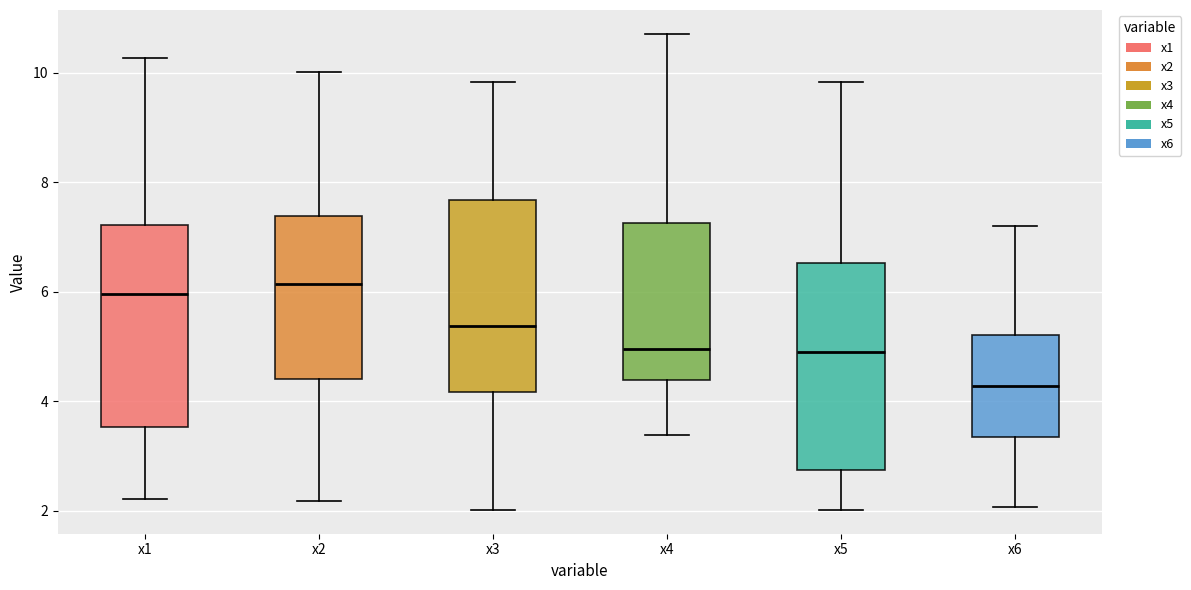

Reading left to right, read every box against the y-axis: the position of its median line, the range the box covers, and the ends of its whiskers. The values are not printed on the chart, so give them approximately, as read against the axis.

x1: median 6.0, box 3.6 to 7.2, whiskers 2.2 to 10.2
x2: median 6.2, box 4.4 to 7.4, whiskers 2.2 to 10.0
x3: median 5.4, box 4.2 to 7.6, whiskers 2.0 to 9.8
x4: median 5.0, box 4.4 to 7.2, whiskers 3.4 to 10.8
x5: median 4.8, box 2.8 to 6.6, whiskers 2.0 to 9.8
x6: median 4.2, box 3.4 to 5.2, whiskers 2.0 to 7.2